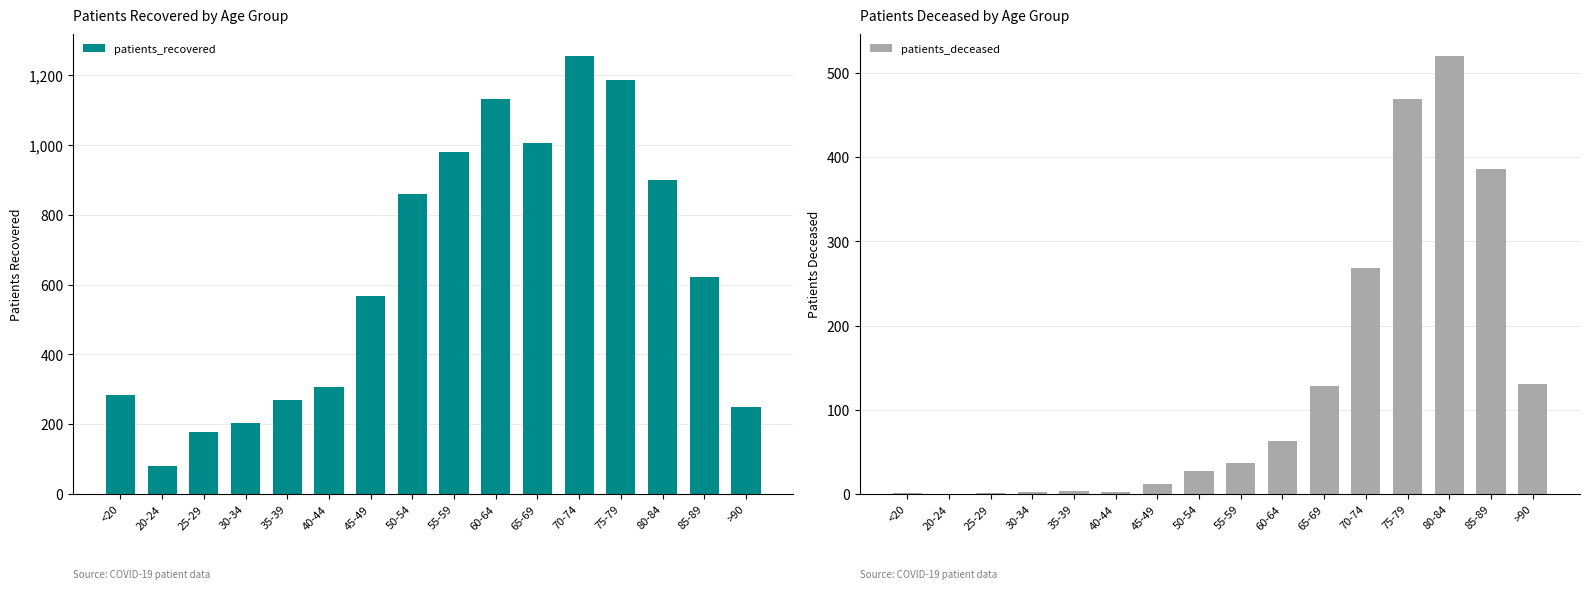

What is the difference between the patients_recovered values at 70-74 and 50-54?

396